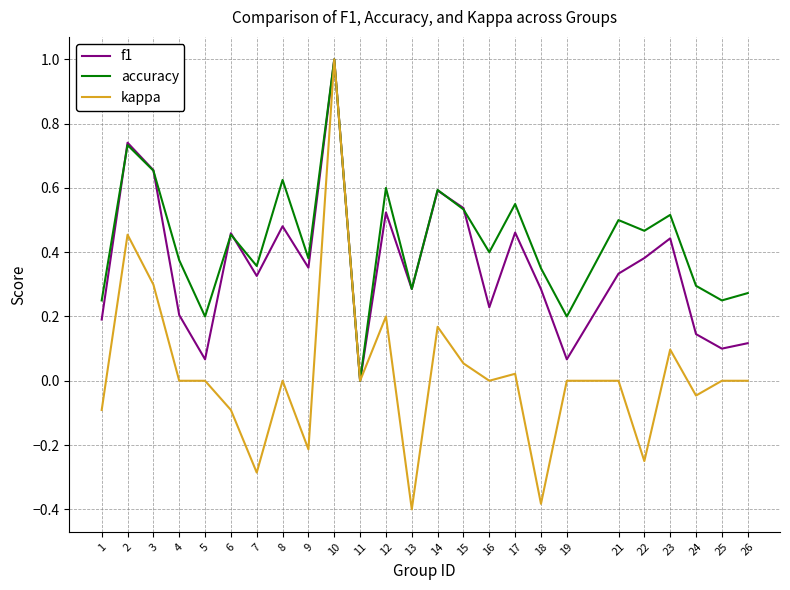

True or false: f1 has a value of 0.7 at 8.

False